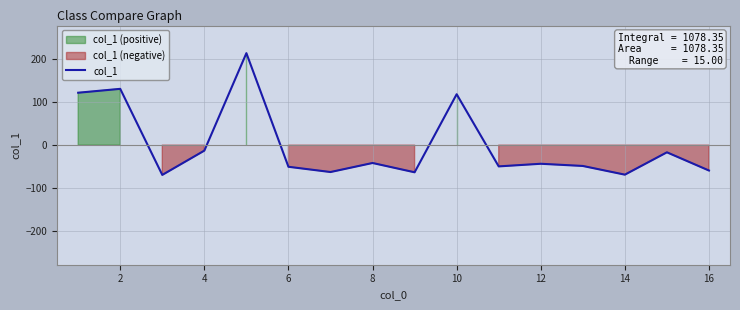

What is the label of the 2nd point from the left?

2